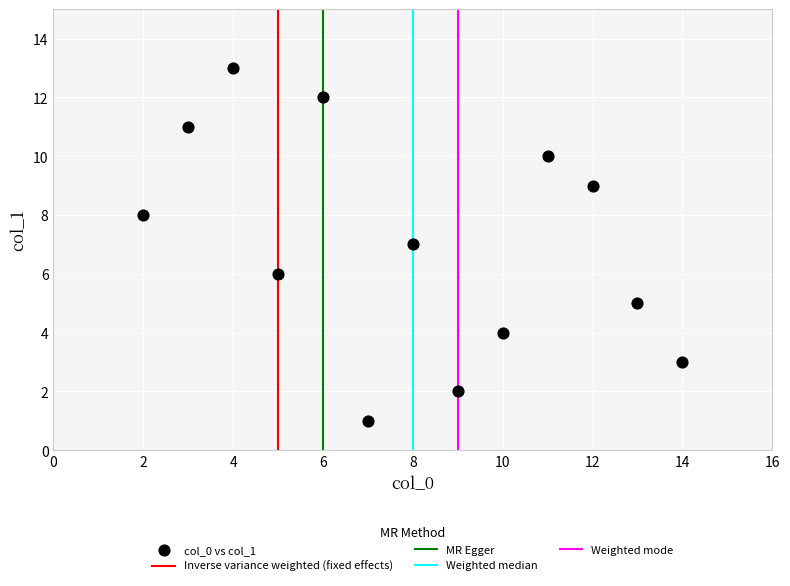

What is the range of Y values (max minus min)?

12